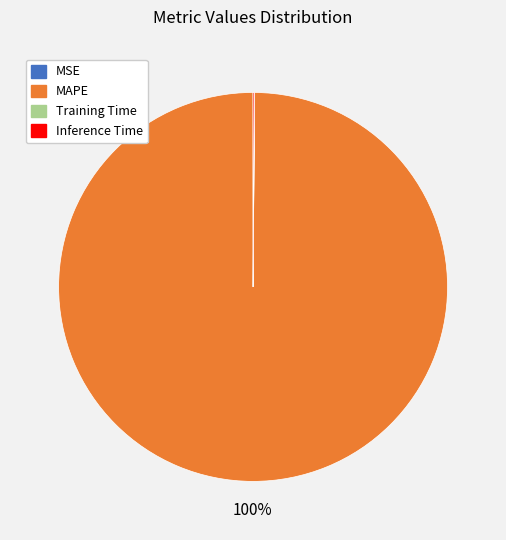

Is it true that MAPE is 85% of the pie?

False